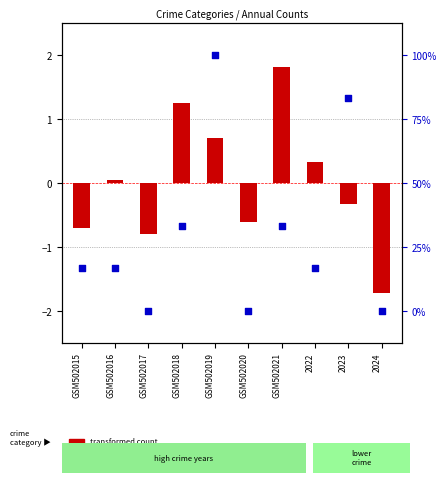

At which category is the sum across all series the highest?

GSM502019